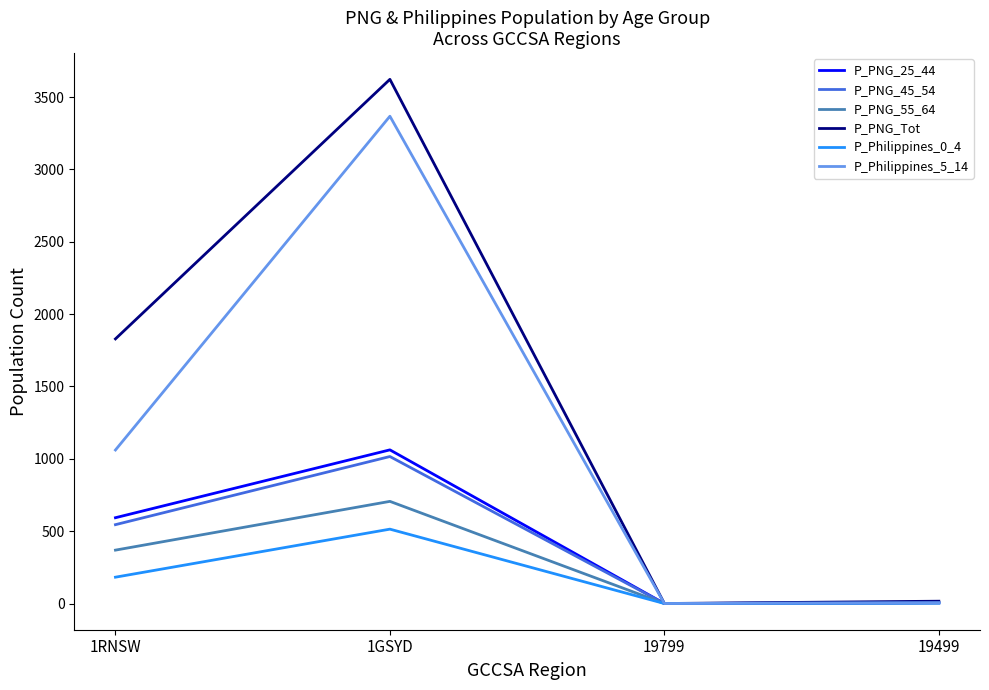

Is the value of P_Philippines_0_4 at 1GSYD greater than the value of P_Philippines_5_14 at 19799?

Yes